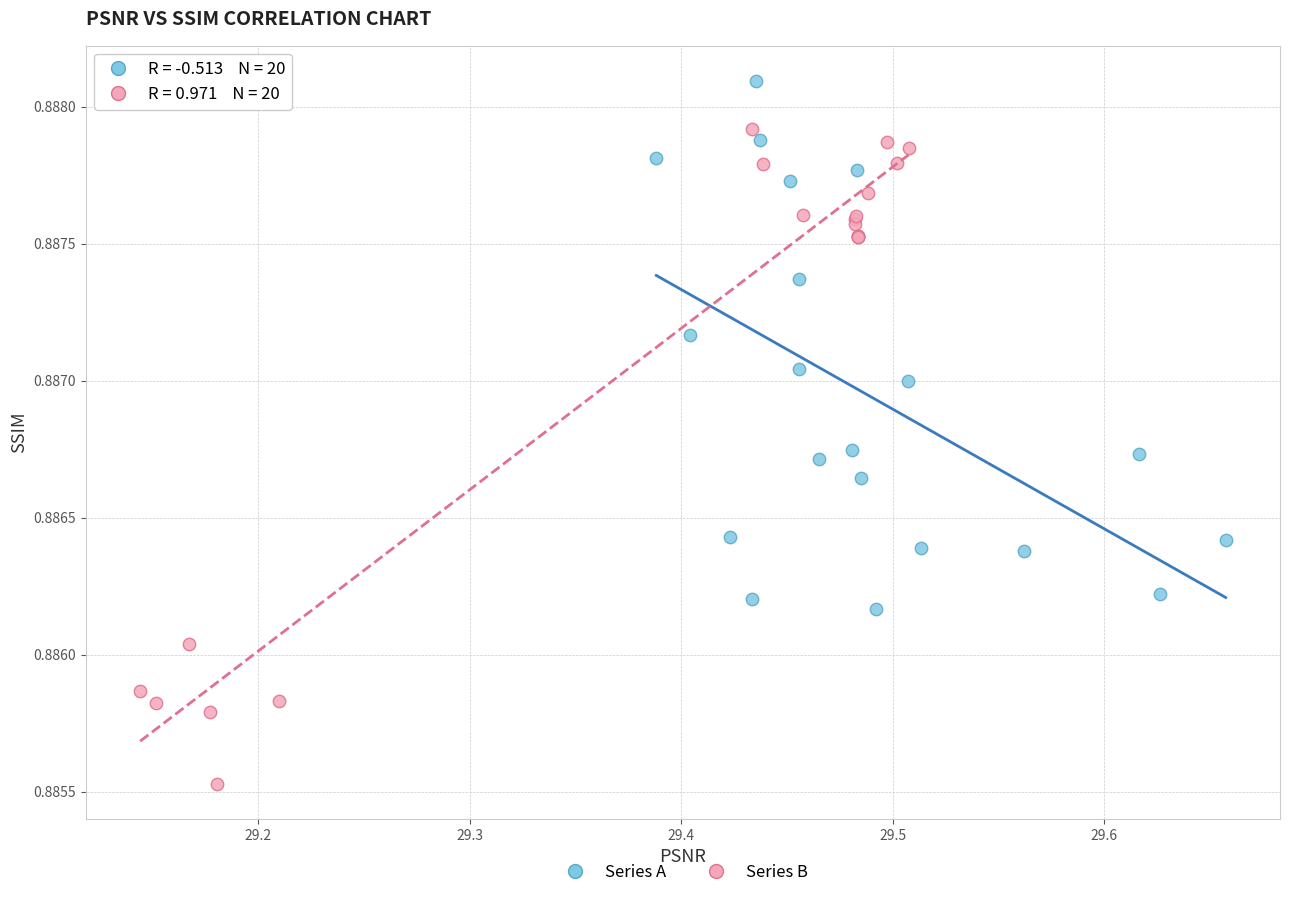

Which series has the largest Y range (max minus min)?

Series B